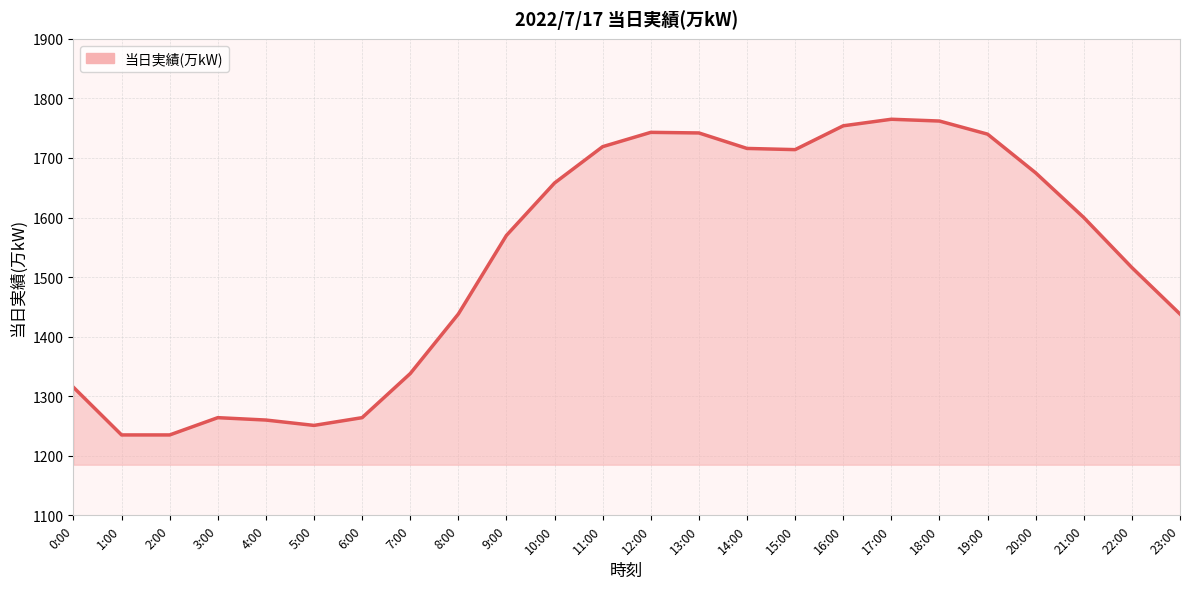

What is the change in value from 6:00 to 15:00?

+450